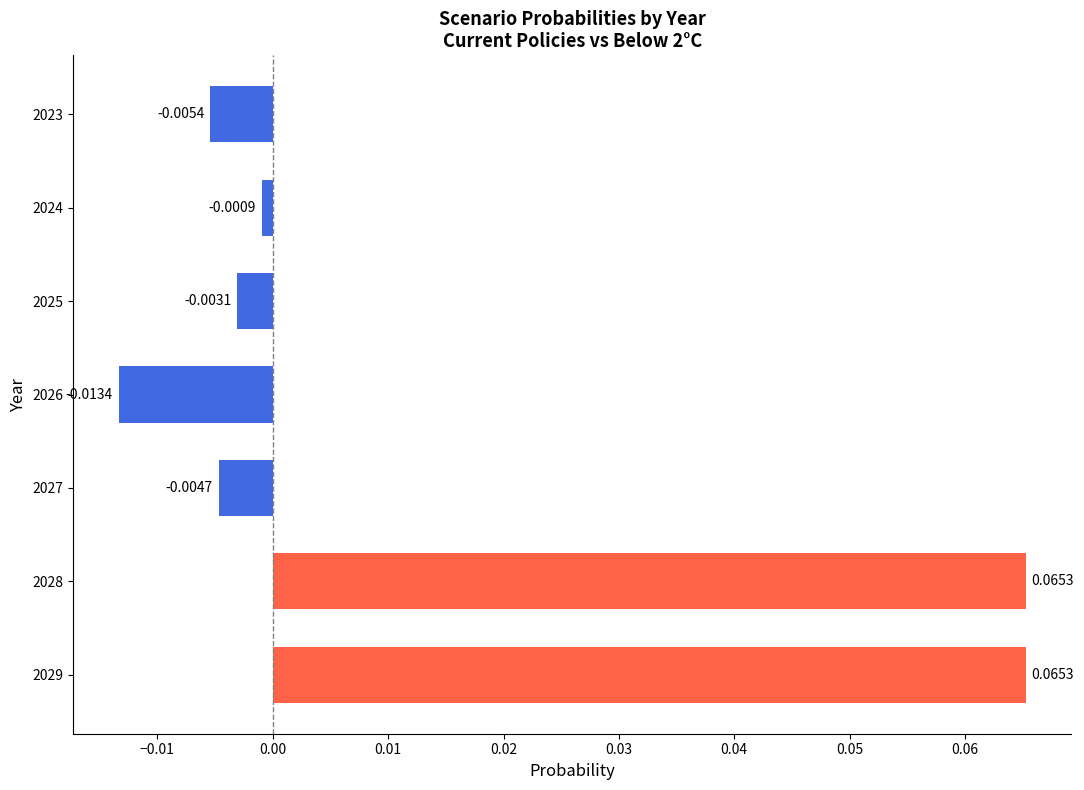

What is the change in value from 2027 to 2029?

+0.1